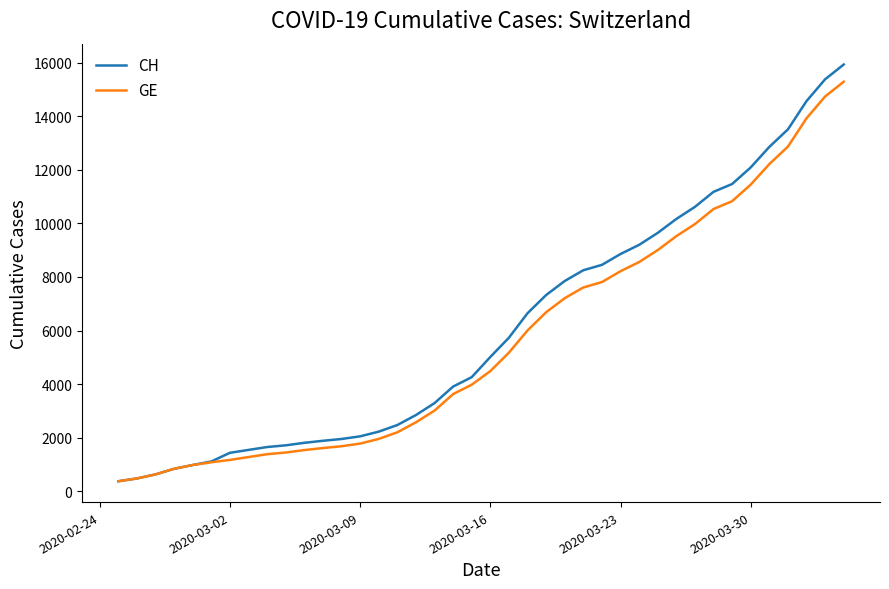

Which series has the widest spread of values?

CH